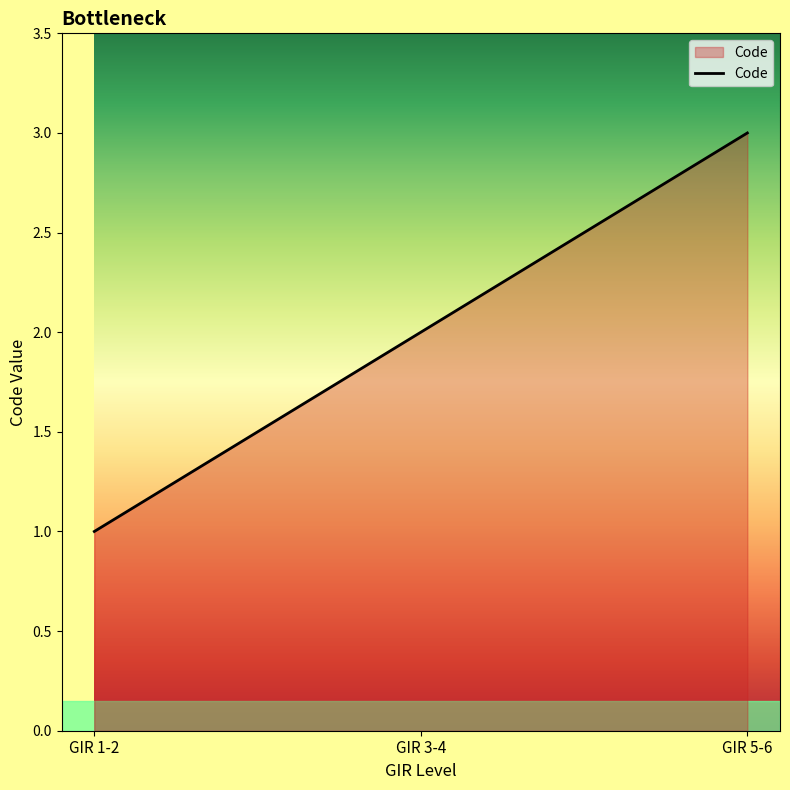

True or false: the data shows 1 at GIR 5-6.

False